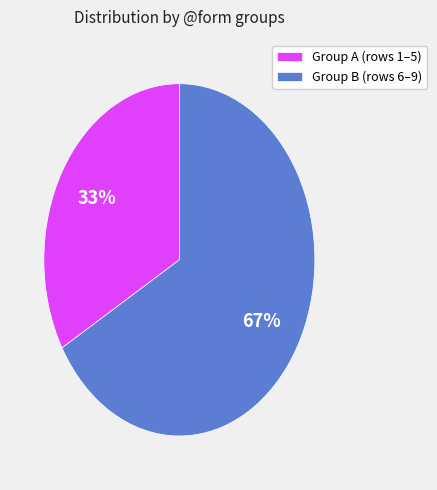

Approximately how many times larger is the value at Group A (rows 1–5) compared to Group B (rows 6–9)?

0.5